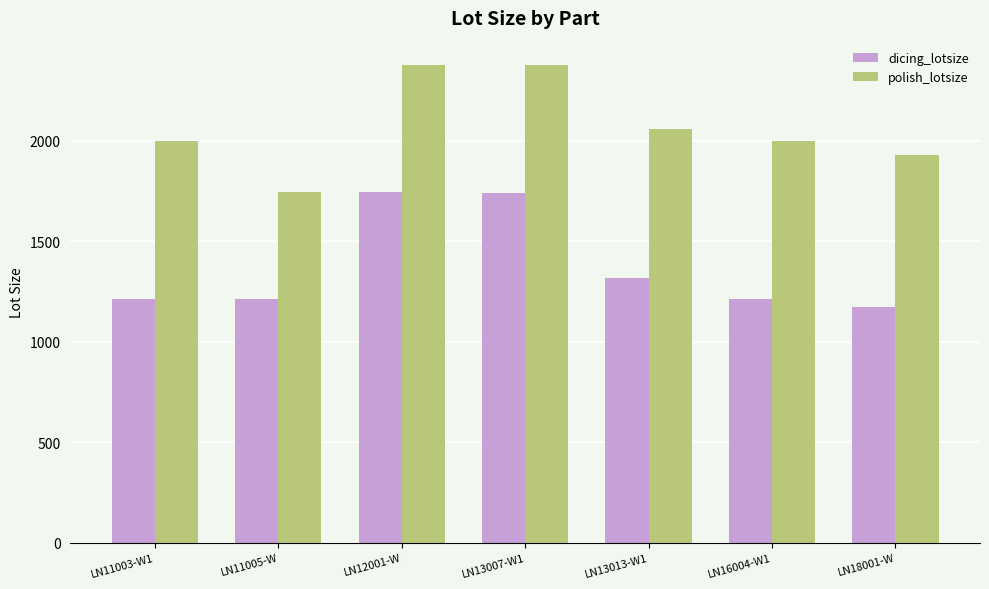

How many data points does each series have?

7